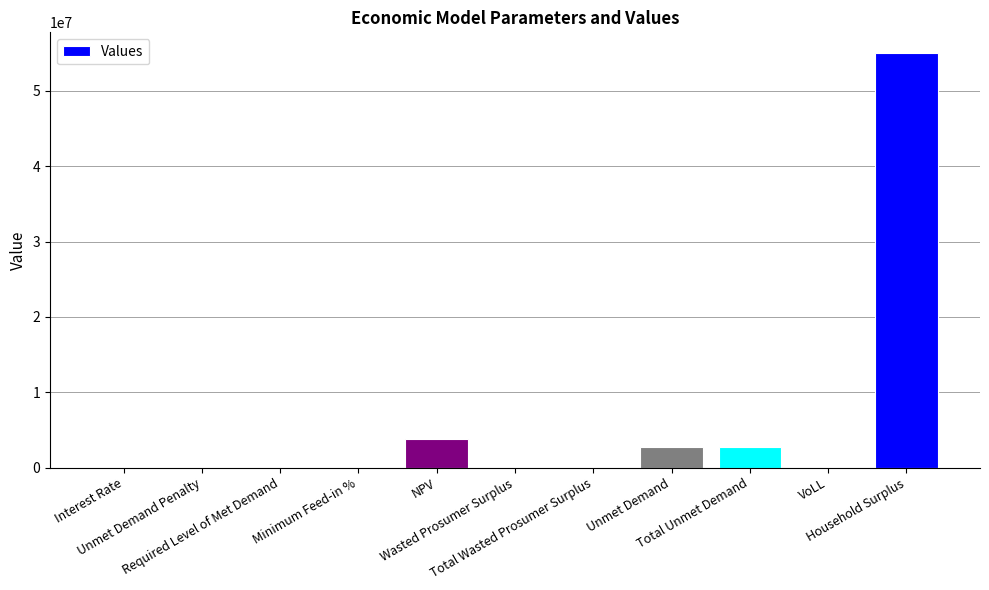

What is the sum of all values?

64206861.8